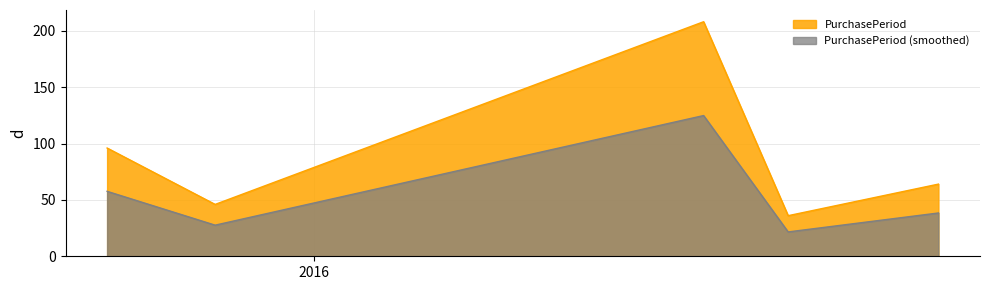

Does the chart have visible grid lines?

Yes